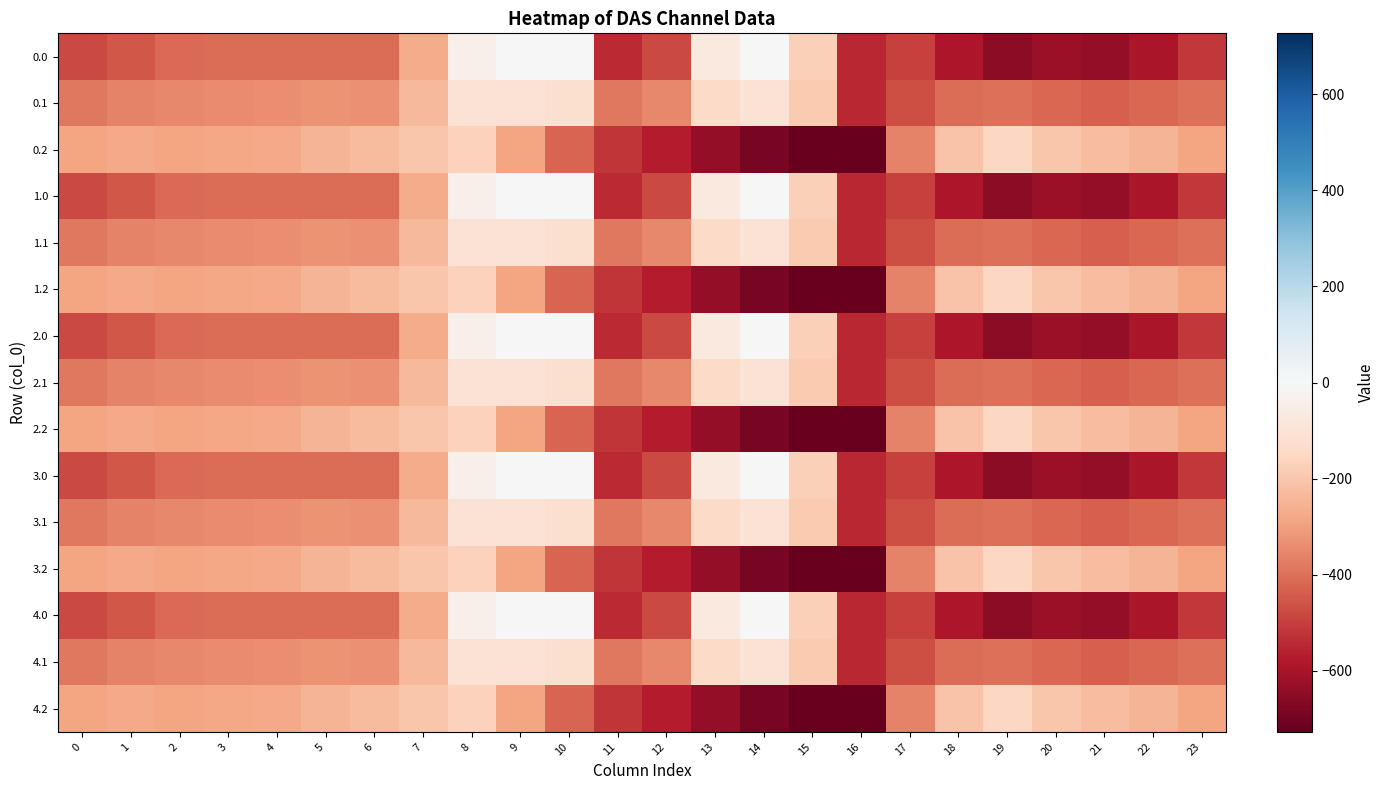

Reading left to right, list all the values displayed in this chart.

0.0: 0=-482.0	1=-449.5	2=-410.3	3=-404.4	4=-404.9	5=-403.8	6=-408.0	7=-270.7	8=-35.0	9=0.0	10=0.0	11=-544.3	12=-477.2	13=-70.2	14=-0.3	15=-172.8	16=-545.4	17=-494.8	18=-586.7	19=-649.2	20=-629.9	21=-638.4	22=-592.3	23=-511.3
0.1: 0=-384.6	1=-361.1	2=-347.9	3=-342.7	4=-339.6	5=-325.7	6=-332.2	7=-234.9	8=-102.3	9=-104.8	10=-114.0	11=-384.7	12=-350.8	13=-141.2	14=-105.5	15=-190.4	16=-547.3	17=-466.6	18=-405.4	19=-400.2	20=-414.5	21=-432.4	22=-419.9	23=-399.4
0.2: 0=-287.1	1=-272.7	2=-285.5	3=-281.0	4=-274.4	5=-245.0	6=-228.8	7=-199.0	8=-169.5	9=-288.5	10=-423.5	11=-520.6	12=-571.2	13=-640.4	14=-687.4	15=-725.8	16=-726.6	17=-362.4	18=-210.0	19=-151.0	20=-199.2	21=-226.4	22=-247.4	23=-287.5
1.0: 0=-482.0	1=-449.5	2=-410.3	3=-404.4	4=-404.9	5=-403.8	6=-408.0	7=-270.7	8=-35.0	9=0.0	10=0.0	11=-544.3	12=-477.2	13=-70.2	14=-0.3	15=-172.8	16=-545.4	17=-494.8	18=-586.7	19=-649.2	20=-629.9	21=-638.4	22=-592.3	23=-511.3
1.1: 0=-384.6	1=-361.1	2=-347.9	3=-342.7	4=-339.6	5=-325.7	6=-332.2	7=-234.9	8=-102.3	9=-104.8	10=-114.0	11=-384.7	12=-350.8	13=-141.2	14=-105.5	15=-190.4	16=-547.3	17=-466.6	18=-405.4	19=-400.2	20=-414.5	21=-432.4	22=-419.9	23=-399.4
1.2: 0=-287.1	1=-272.7	2=-285.5	3=-281.0	4=-274.4	5=-245.0	6=-228.8	7=-199.0	8=-169.5	9=-288.5	10=-423.5	11=-520.6	12=-571.2	13=-640.4	14=-687.4	15=-725.8	16=-726.6	17=-362.4	18=-210.0	19=-151.0	20=-199.2	21=-226.4	22=-247.4	23=-287.5
2.0: 0=-482.0	1=-449.5	2=-410.3	3=-404.4	4=-404.9	5=-403.8	6=-408.0	7=-270.7	8=-35.0	9=0.0	10=0.0	11=-544.3	12=-477.2	13=-70.2	14=-0.3	15=-172.8	16=-545.4	17=-494.8	18=-586.7	19=-649.2	20=-629.9	21=-638.4	22=-592.3	23=-511.3
2.1: 0=-384.6	1=-361.1	2=-347.9	3=-342.7	4=-339.6	5=-325.7	6=-332.2	7=-234.9	8=-102.3	9=-104.8	10=-114.0	11=-384.7	12=-350.8	13=-141.2	14=-105.5	15=-190.4	16=-547.3	17=-466.6	18=-405.4	19=-400.2	20=-414.5	21=-432.4	22=-419.9	23=-399.4
2.2: 0=-287.1	1=-272.7	2=-285.5	3=-281.0	4=-274.4	5=-245.0	6=-228.8	7=-199.0	8=-169.5	9=-288.5	10=-423.5	11=-520.6	12=-571.2	13=-640.4	14=-687.4	15=-725.8	16=-726.6	17=-362.4	18=-210.0	19=-151.0	20=-199.2	21=-226.4	22=-247.4	23=-287.5
3.0: 0=-482.0	1=-449.5	2=-410.3	3=-404.4	4=-404.9	5=-403.8	6=-408.0	7=-270.7	8=-35.0	9=0.0	10=0.0	11=-544.3	12=-477.2	13=-70.2	14=-0.3	15=-172.8	16=-545.4	17=-494.8	18=-586.7	19=-649.2	20=-629.9	21=-638.4	22=-592.3	23=-511.3
3.1: 0=-384.6	1=-361.1	2=-347.9	3=-342.7	4=-339.6	5=-325.7	6=-332.2	7=-234.9	8=-102.3	9=-104.8	10=-114.0	11=-384.7	12=-350.8	13=-141.2	14=-105.5	15=-190.4	16=-547.3	17=-466.6	18=-405.4	19=-400.2	20=-414.5	21=-432.4	22=-419.9	23=-399.4
3.2: 0=-287.1	1=-272.7	2=-285.5	3=-281.0	4=-274.4	5=-245.0	6=-228.8	7=-199.0	8=-169.5	9=-288.5	10=-423.5	11=-520.6	12=-571.2	13=-640.4	14=-687.4	15=-725.8	16=-726.6	17=-362.4	18=-210.0	19=-151.0	20=-199.2	21=-226.4	22=-247.4	23=-287.5
4.0: 0=-482.0	1=-449.5	2=-410.3	3=-404.4	4=-404.9	5=-403.8	6=-408.0	7=-270.7	8=-35.0	9=0.0	10=0.0	11=-544.3	12=-477.2	13=-70.2	14=-0.3	15=-172.8	16=-545.4	17=-494.8	18=-586.7	19=-649.2	20=-629.9	21=-638.4	22=-592.3	23=-511.3
4.1: 0=-384.6	1=-361.1	2=-347.9	3=-342.7	4=-339.6	5=-325.7	6=-332.2	7=-234.9	8=-102.3	9=-104.8	10=-114.0	11=-384.7	12=-350.8	13=-141.2	14=-105.5	15=-190.4	16=-547.3	17=-466.6	18=-405.4	19=-400.2	20=-414.5	21=-432.4	22=-419.9	23=-399.4
4.2: 0=-287.1	1=-272.7	2=-285.5	3=-281.0	4=-274.4	5=-245.0	6=-228.8	7=-199.0	8=-169.5	9=-288.5	10=-423.5	11=-520.6	12=-571.2	13=-640.4	14=-687.4	15=-725.8	16=-726.6	17=-362.4	18=-210.0	19=-151.0	20=-199.2	21=-226.4	22=-247.4	23=-287.5